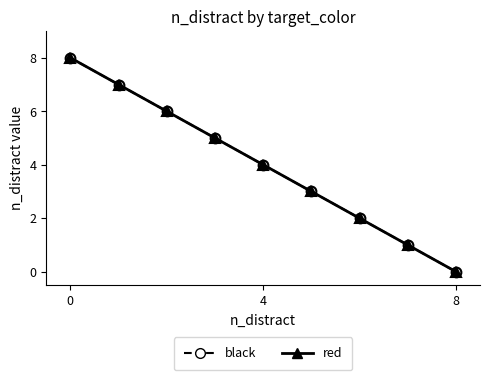

Does the chart have visible grid lines?

No